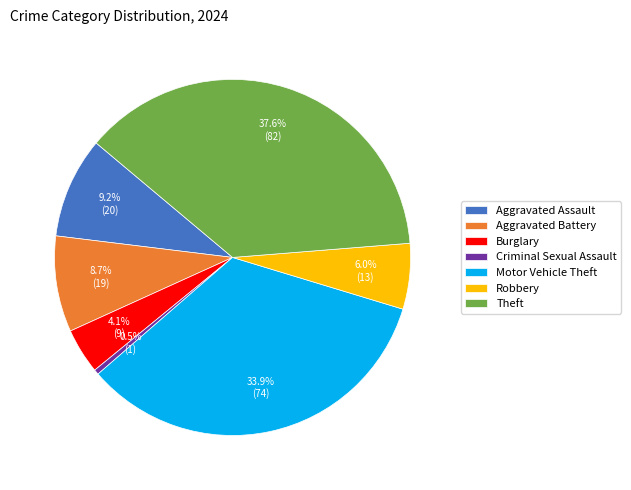

Combined, what portion of the pie is Aggravated Assault and Burglary?

13.3%